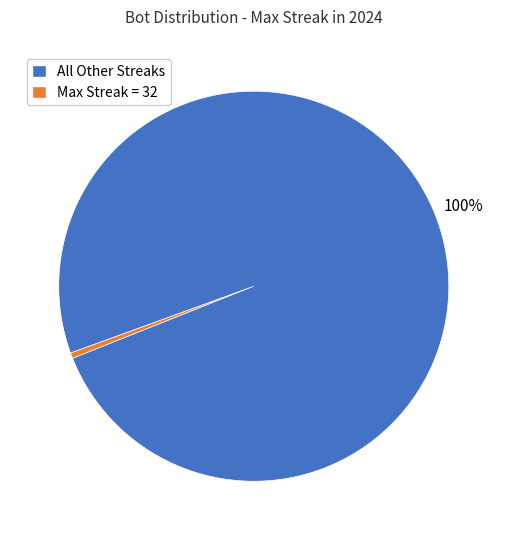

How many segments does this pie chart have?

2